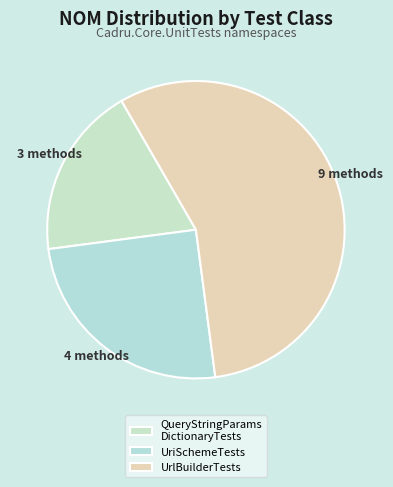

Which slice is the smallest?

QueryStringParams DictionaryTests